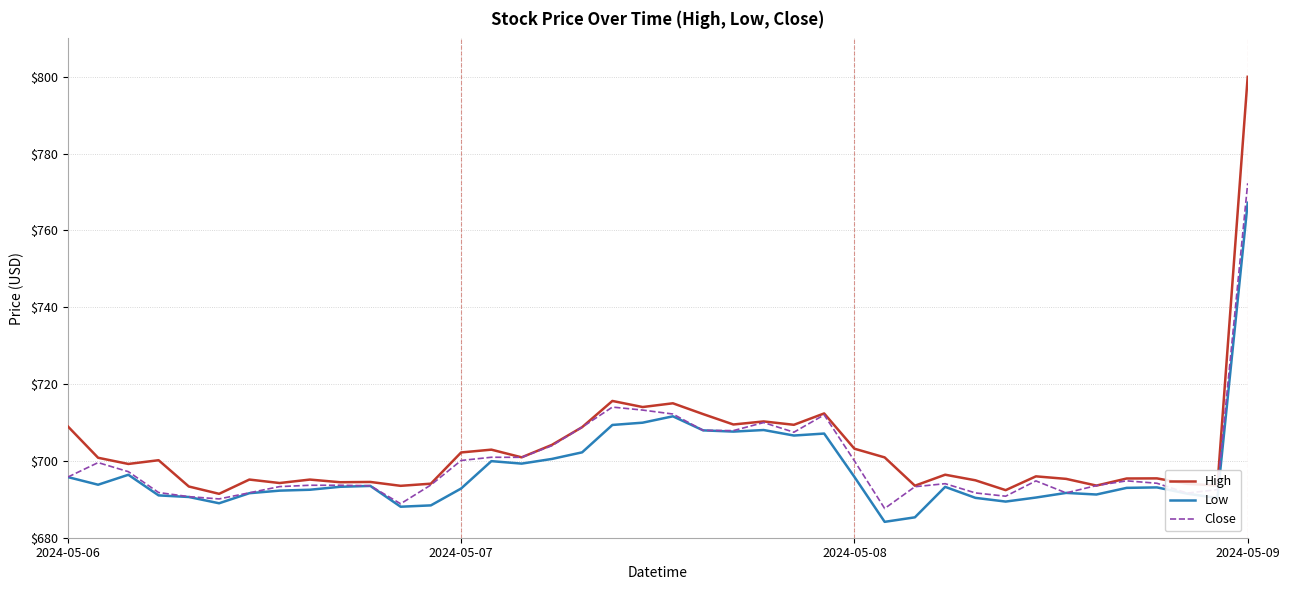

What is the minimum value shown in the chart?

684.1